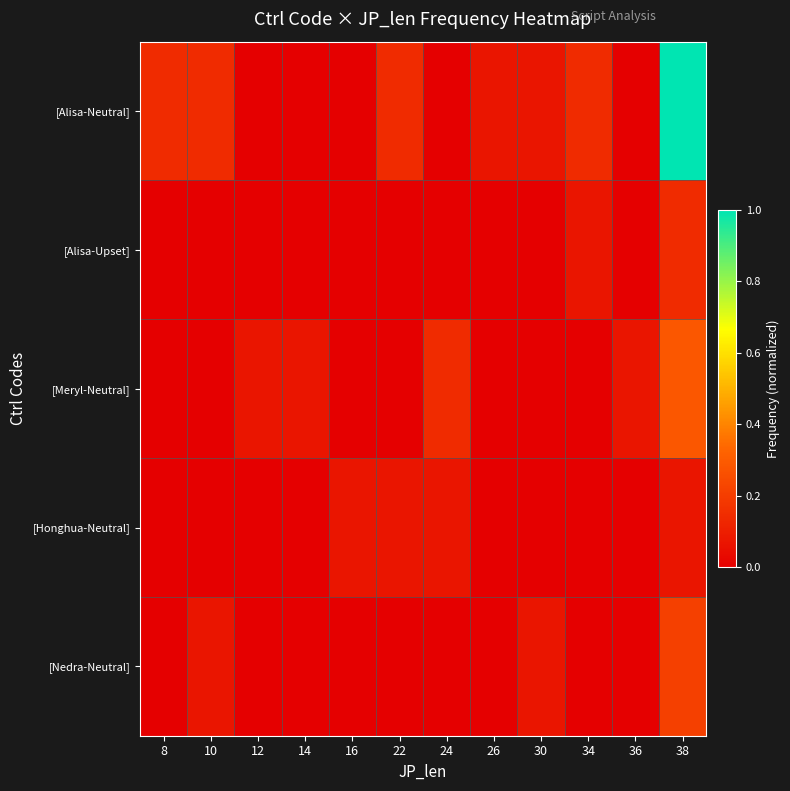

What is the difference between the highest and lowest values at 10?

0.1